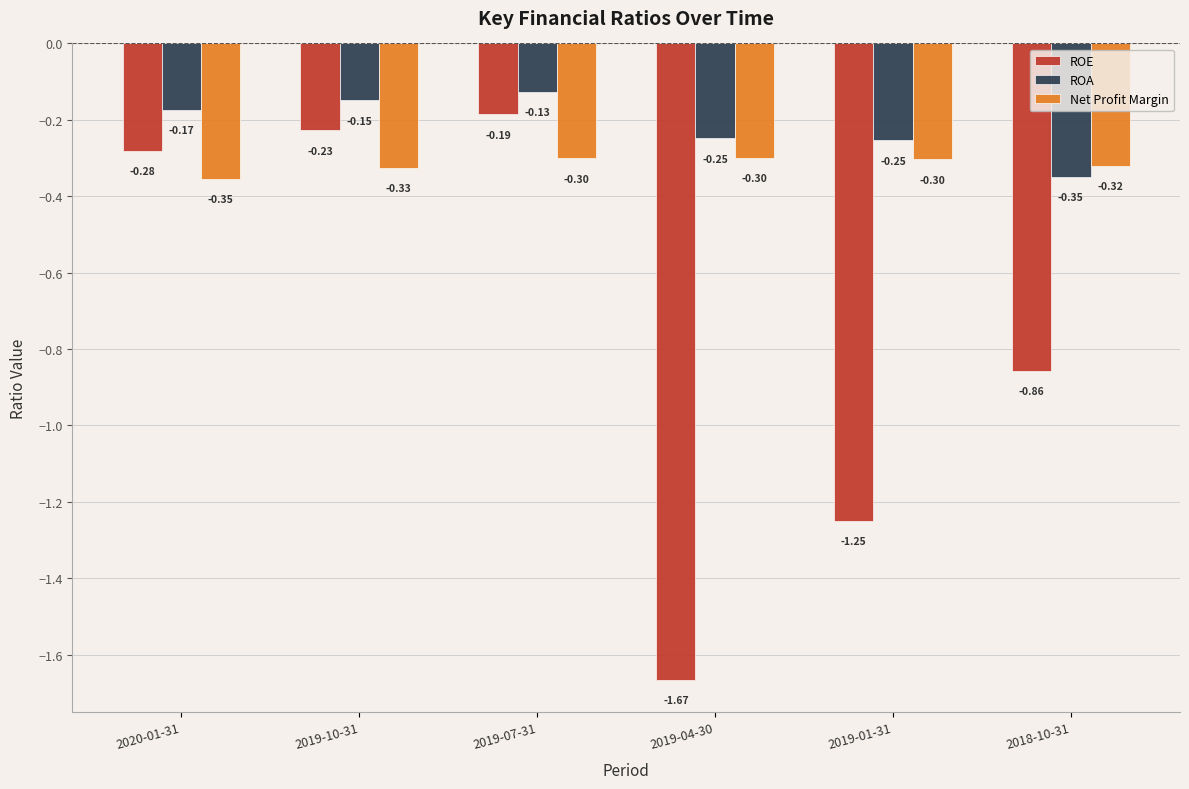

Where is Net Profit Margin nearest to the value 0?

2019-04-30